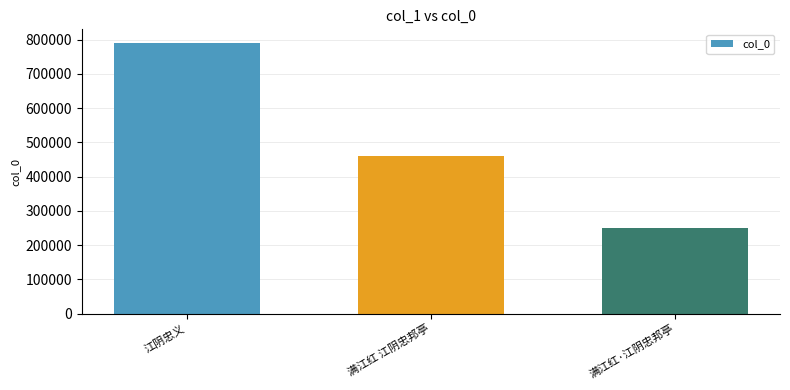

What position from the right is 江阴忠义?

3